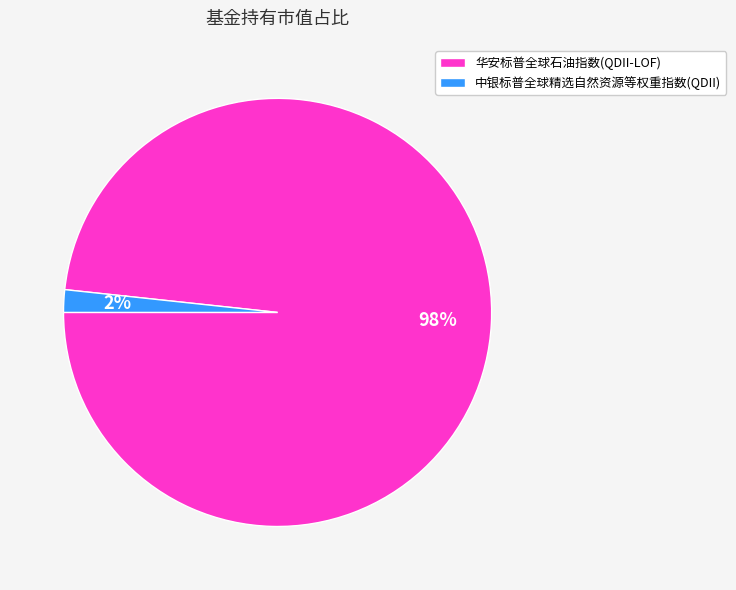

What is the largest slice in the pie chart?

华安标普全球石油指数(QDII-LOF)